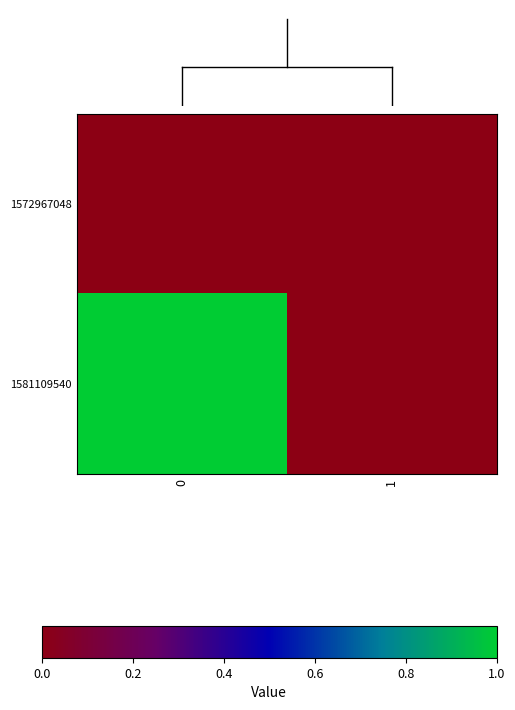

Reading right to left, extract all data points from this chart.

1572967048: 1=0	0=0
1581109540: 1=0	0=1